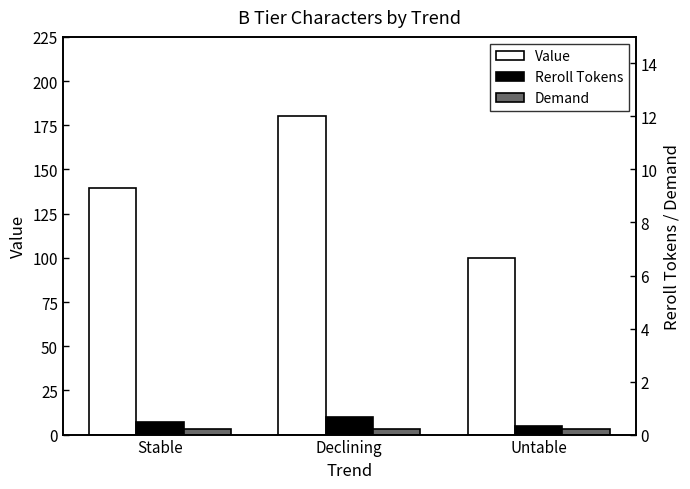

Is the value of Reroll Tokens at Stable greater than the value of Demand at Declining?

Yes